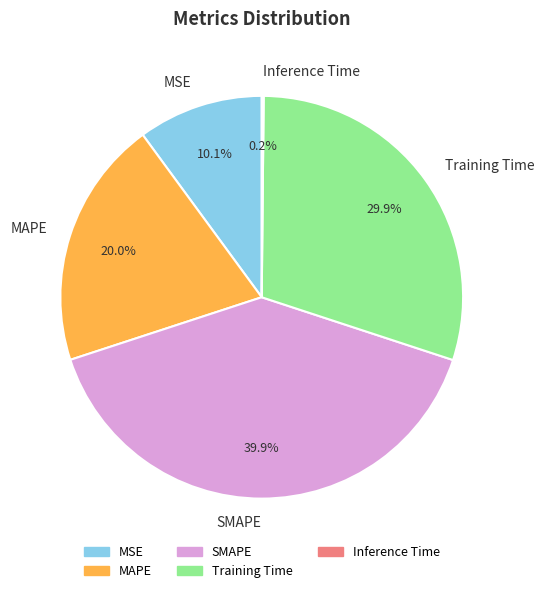

What percentage is the MAPE slice, to the nearest percent?

20%